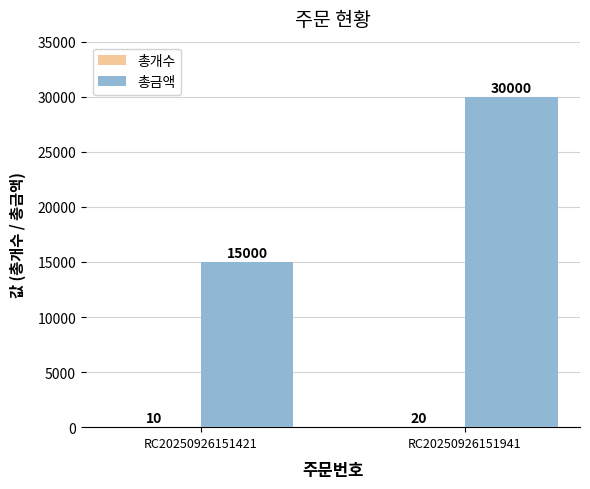

What is the total value across all series at RC20250926151421?

15010